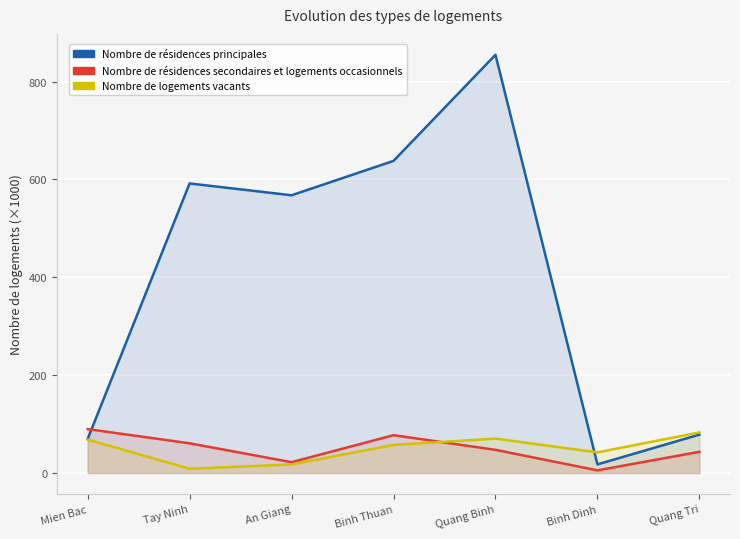

What are all the series names shown in the legend?

Nombre de résidences principales, Nombre de résidences secondaires et logements occasionnels, Nombre de logements vacants